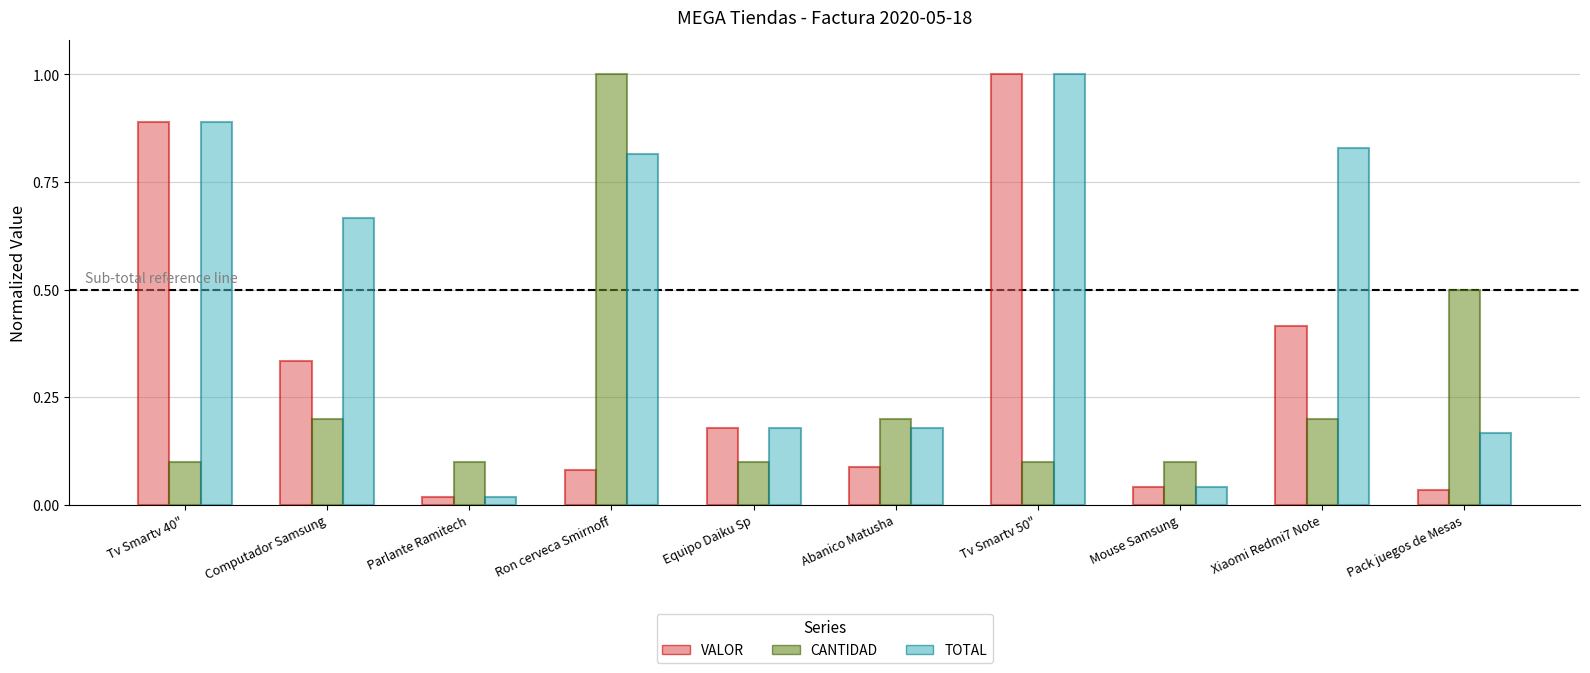

What is the label of the 5th bar from the left?

Equipo Daiku Sp